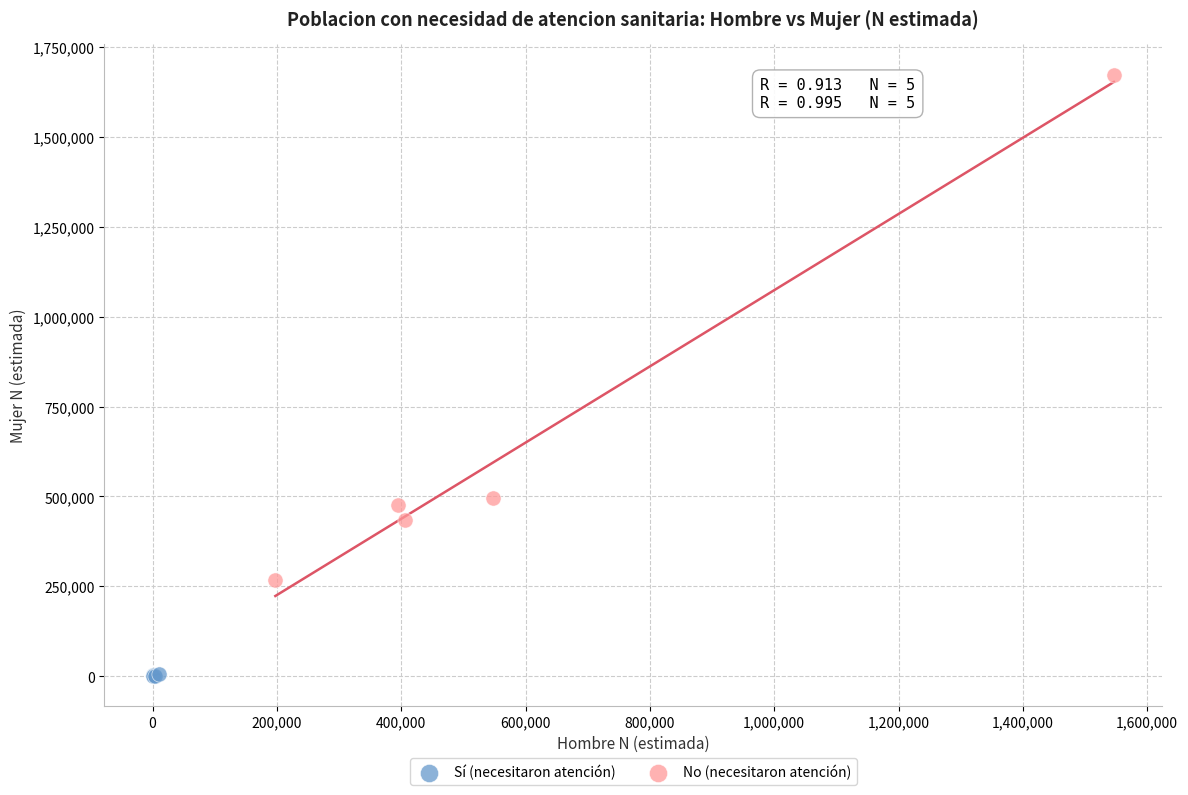

Which series has the largest Y range (max minus min)?

No (necesitaron atención)